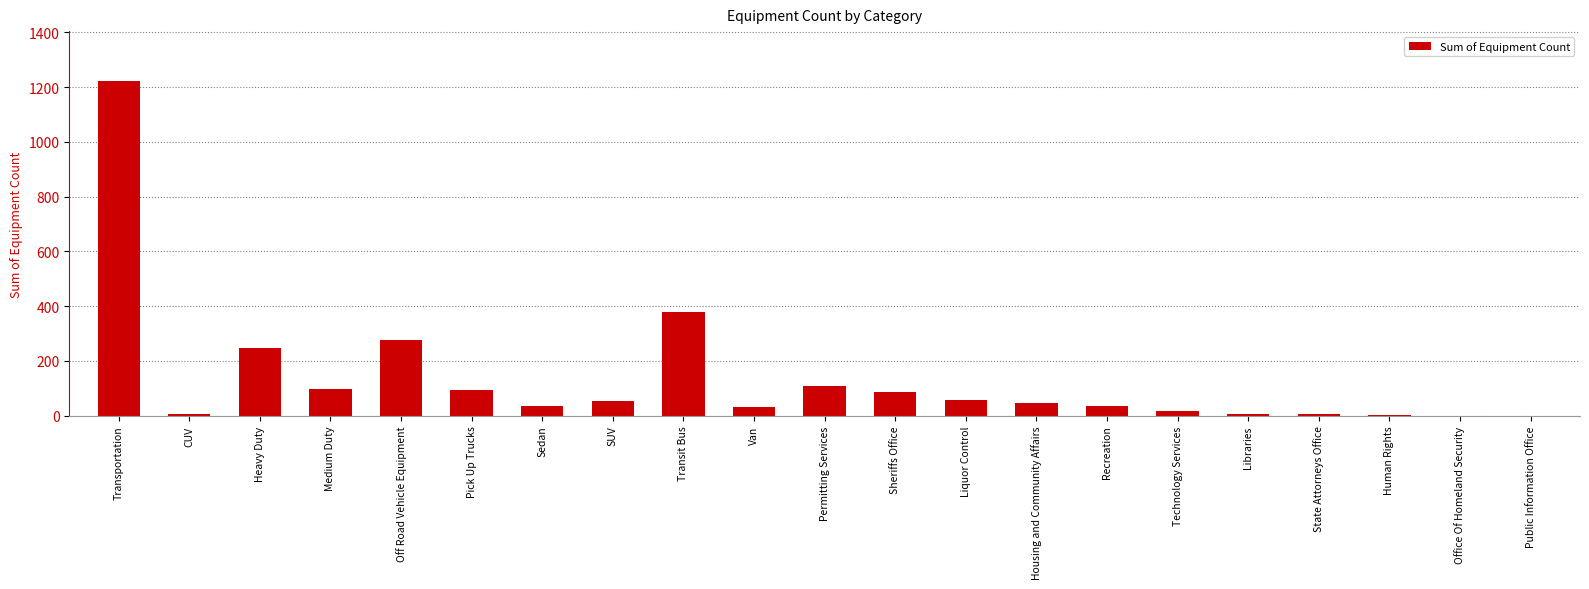

How many data points does each series have?

21